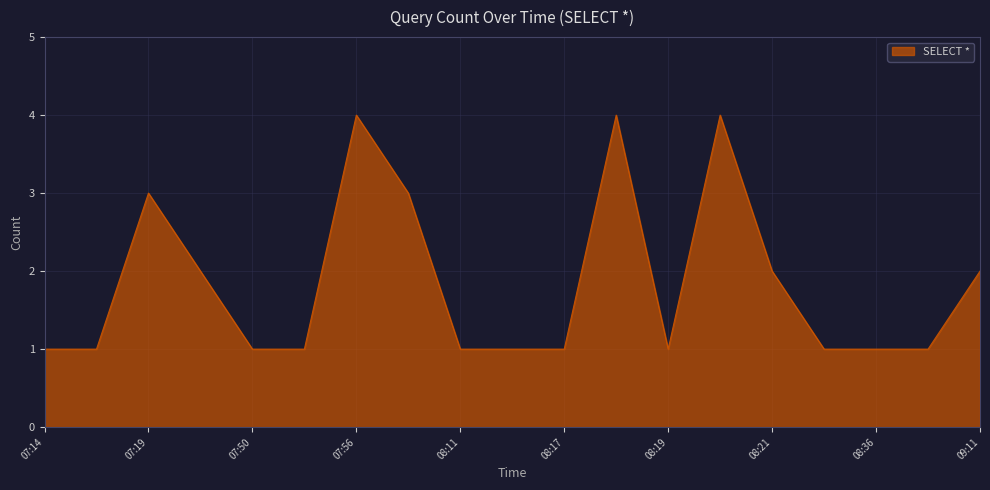

What is the greatest value displayed?

4